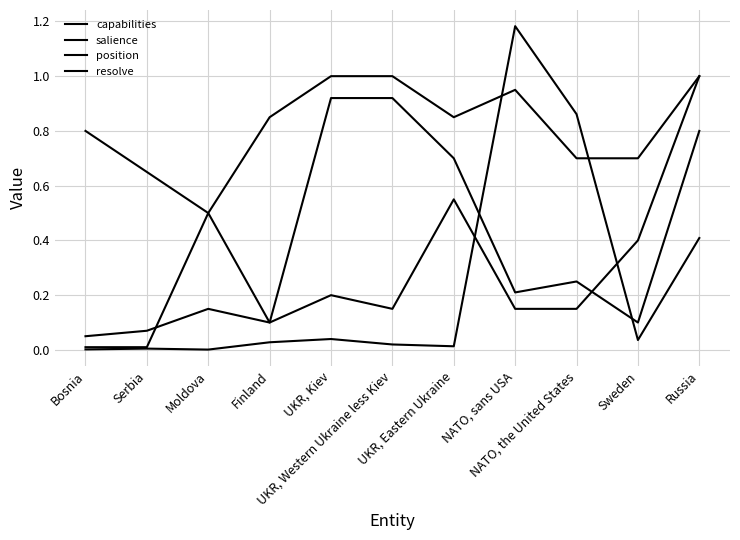

Reading left to right, extract all data points from this chart.

capabilities: Bosnia=0.0	Serbia=0.0	Moldova=0.0	Finland=0.0	UKR, Kiev=0.0	UKR, Western Ukraine less Kiev=0.0	UKR, Eastern Ukraine=0.0	NATO, sans USA=1.2	NATO, the United States=0.9	Sweden=0.0	Russia=0.4
salience: Bosnia=0.1	Serbia=0.1	Moldova=0.1	Finland=0.1	UKR, Kiev=0.9	UKR, Western Ukraine less Kiev=0.9	UKR, Eastern Ukraine=0.7	NATO, sans USA=0.2	NATO, the United States=0.2	Sweden=0.1	Russia=0.8
position: Bosnia=0.0	Serbia=0.0	Moldova=0.5	Finland=0.1	UKR, Kiev=0.2	UKR, Western Ukraine less Kiev=0.1	UKR, Eastern Ukraine=0.6	NATO, sans USA=0.1	NATO, the United States=0.1	Sweden=0.4	Russia=1.0
resolve: Bosnia=0.8	Serbia=0.7	Moldova=0.5	Finland=0.8	UKR, Kiev=1.0	UKR, Western Ukraine less Kiev=1.0	UKR, Eastern Ukraine=0.8	NATO, sans USA=0.9	NATO, the United States=0.7	Sweden=0.7	Russia=1.0